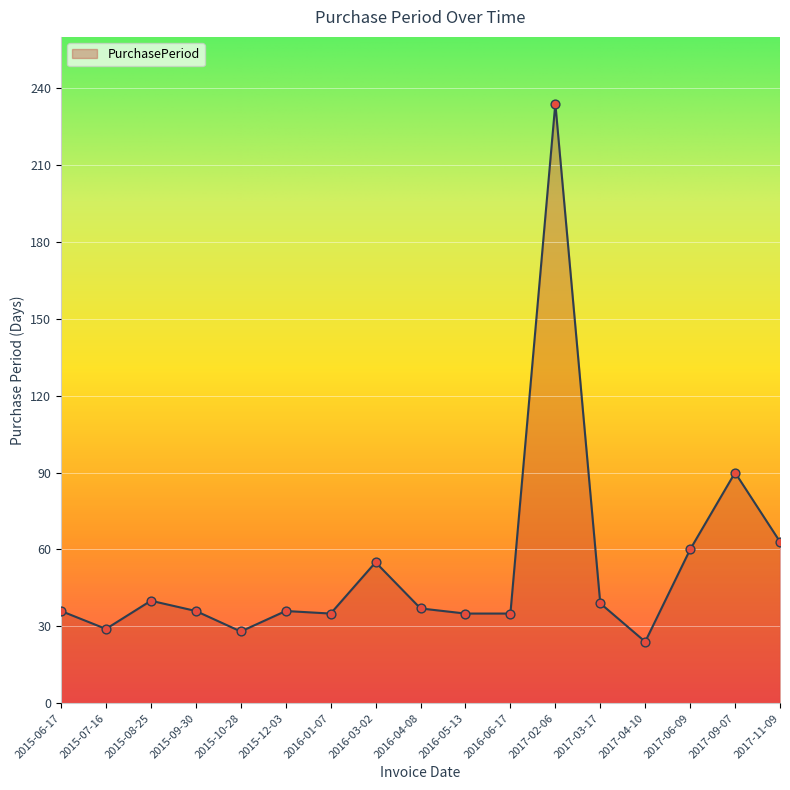

Approximately how many times larger is the value at 2017-09-07 compared to 2015-12-03?

2.5